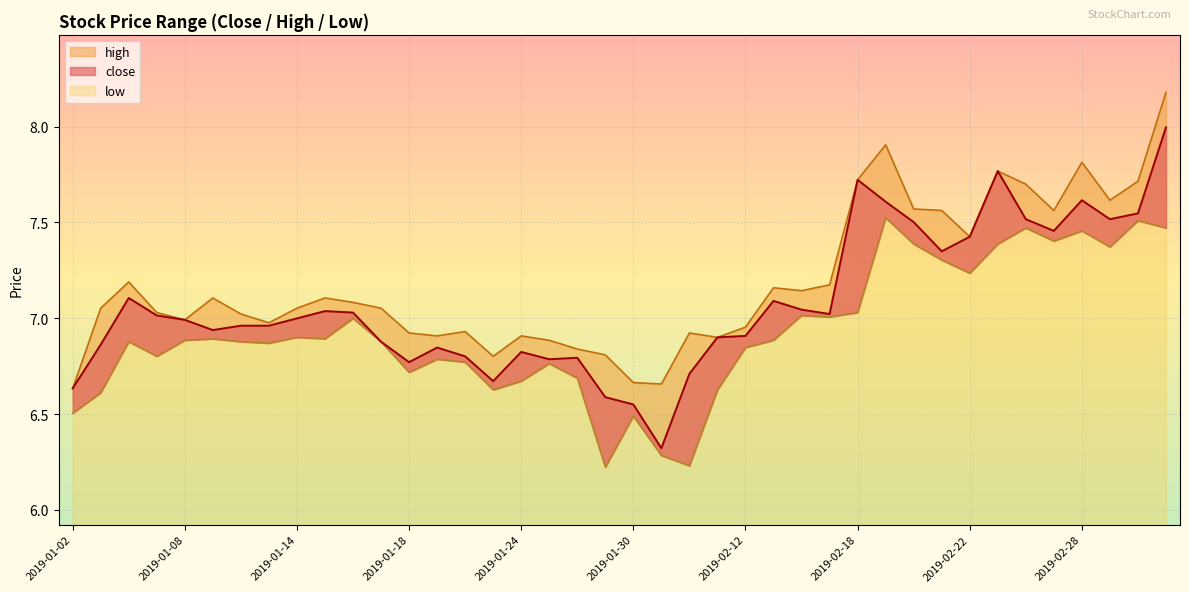

Where is the first local minimum for high?

2019-01-08